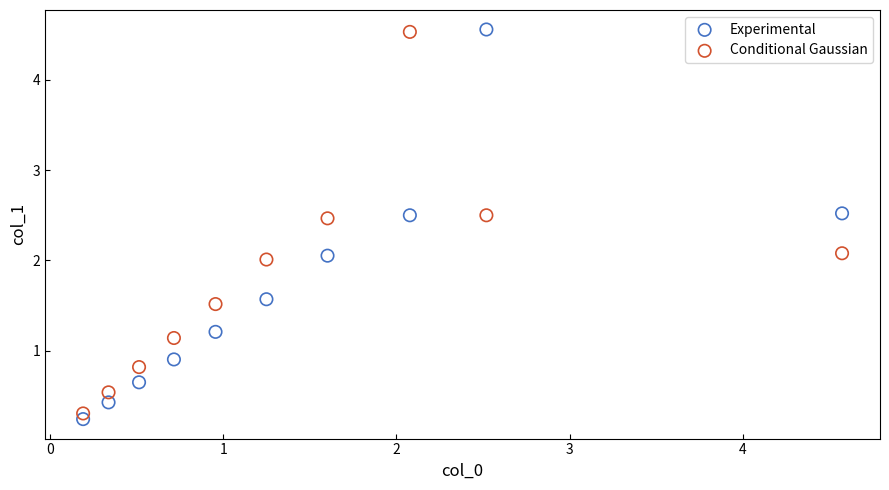

What is the X range (max minus min) for the scatter plot?

4.4